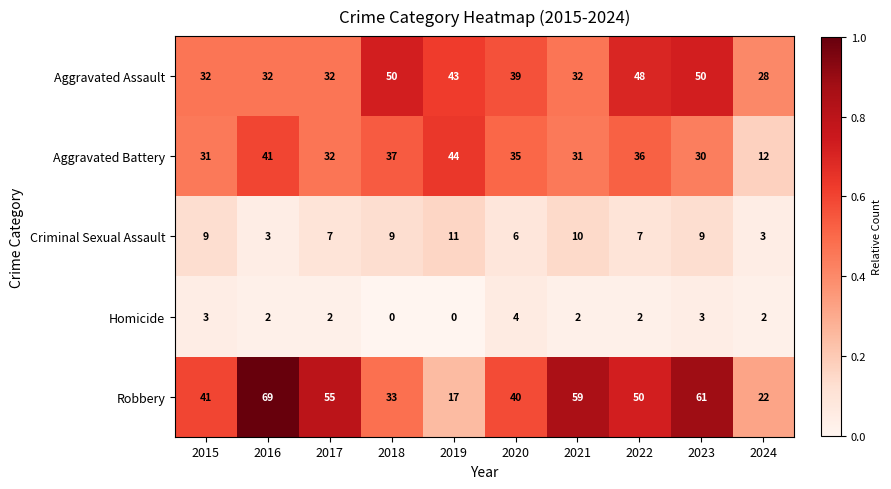

Rank the series by their maximum value, from highest to lowest.

Robbery, Aggravated Assault, Aggravated Battery, Criminal Sexual Assault, Homicide